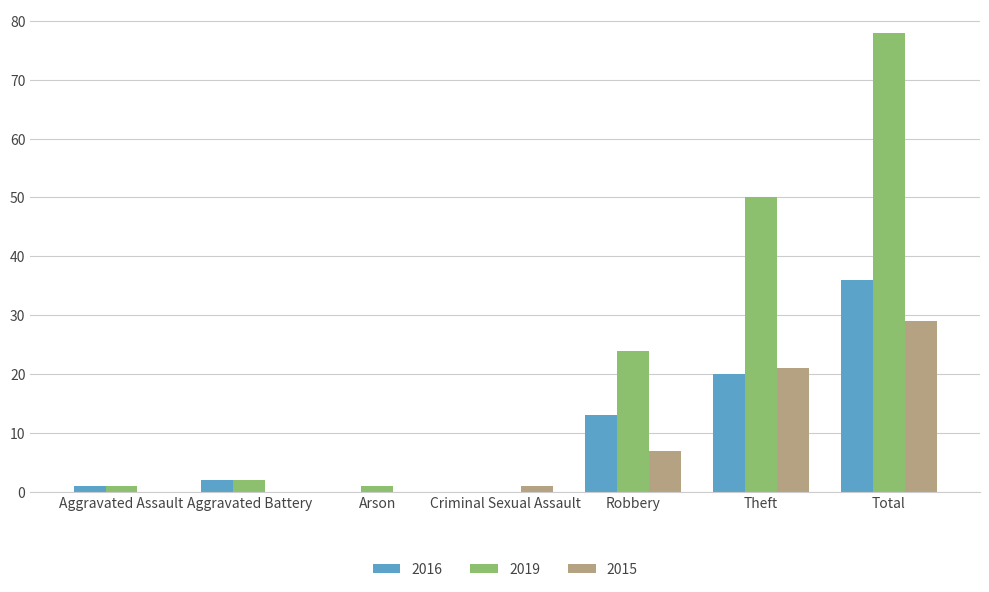

What value does the 2015 series have at Theft, to the nearest 5?

20